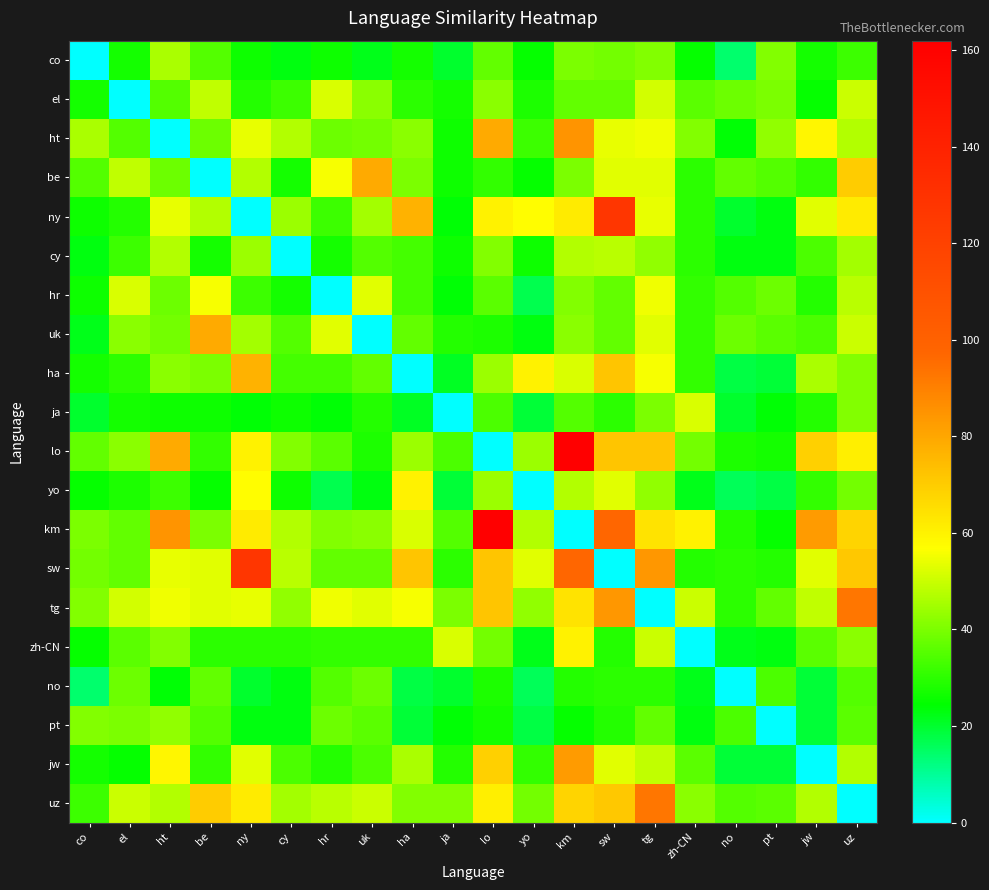

At how many categories does at least one series exceed 43?

18